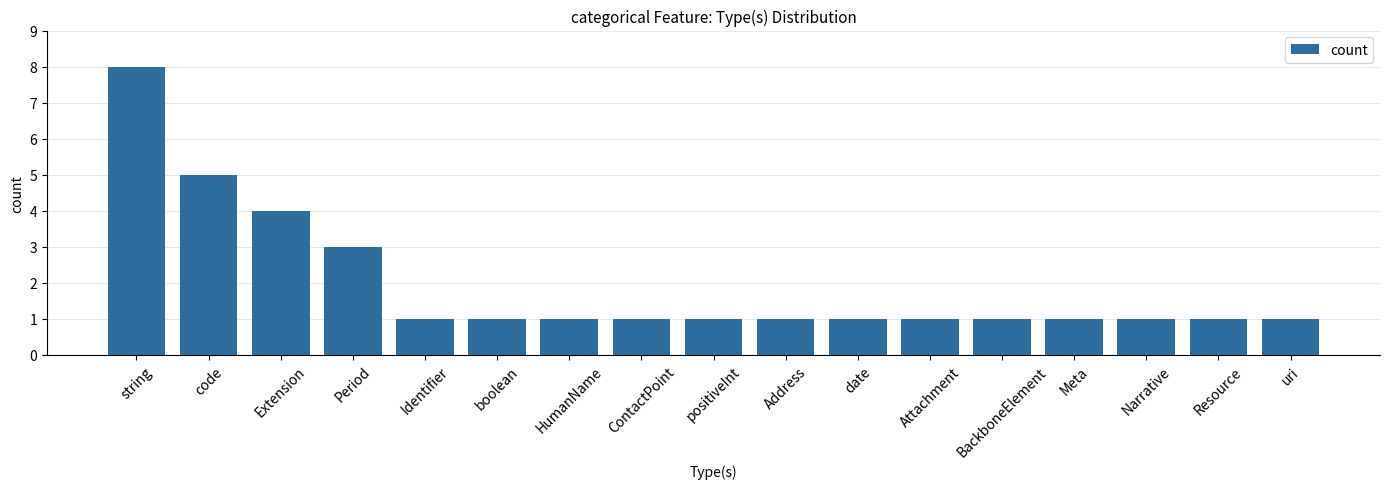

What is the label of the 4th bar from the left?

Period